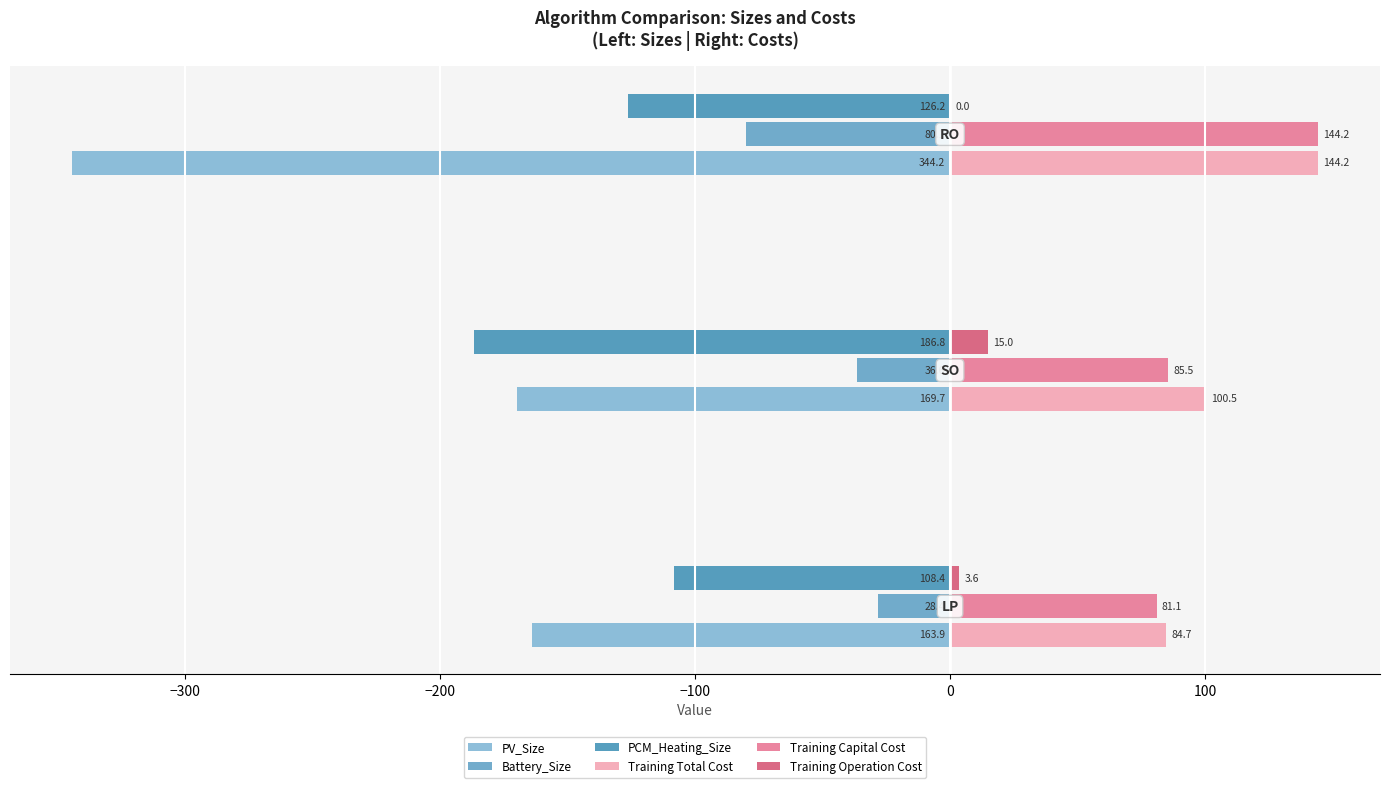

How many data points does each series have?

3